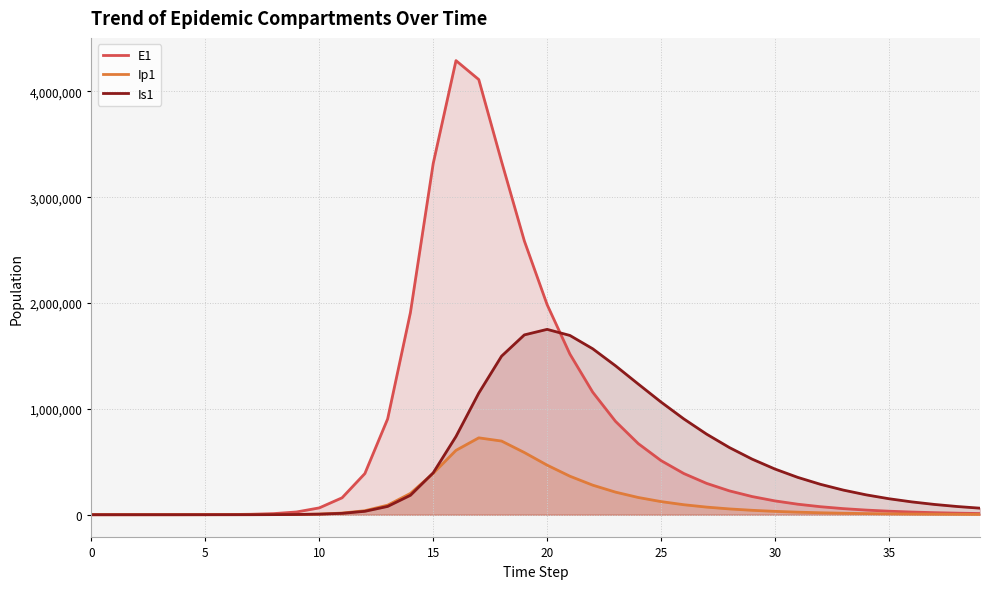

What is the maximum value for Is1?

1751157.2